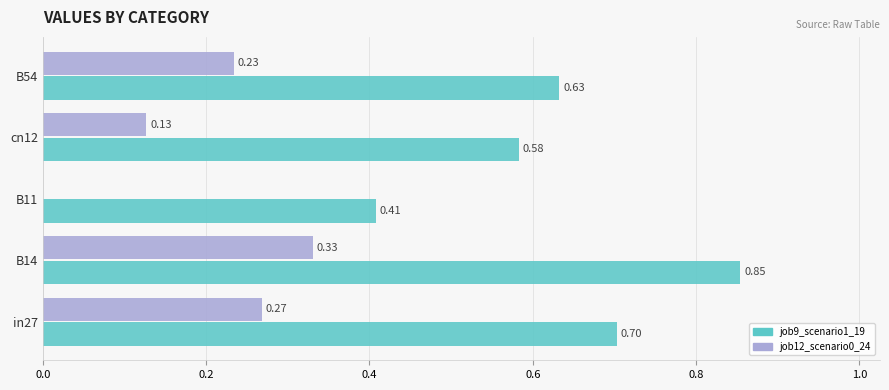

Which series has the largest total across all categories?

job9_scenario1_19